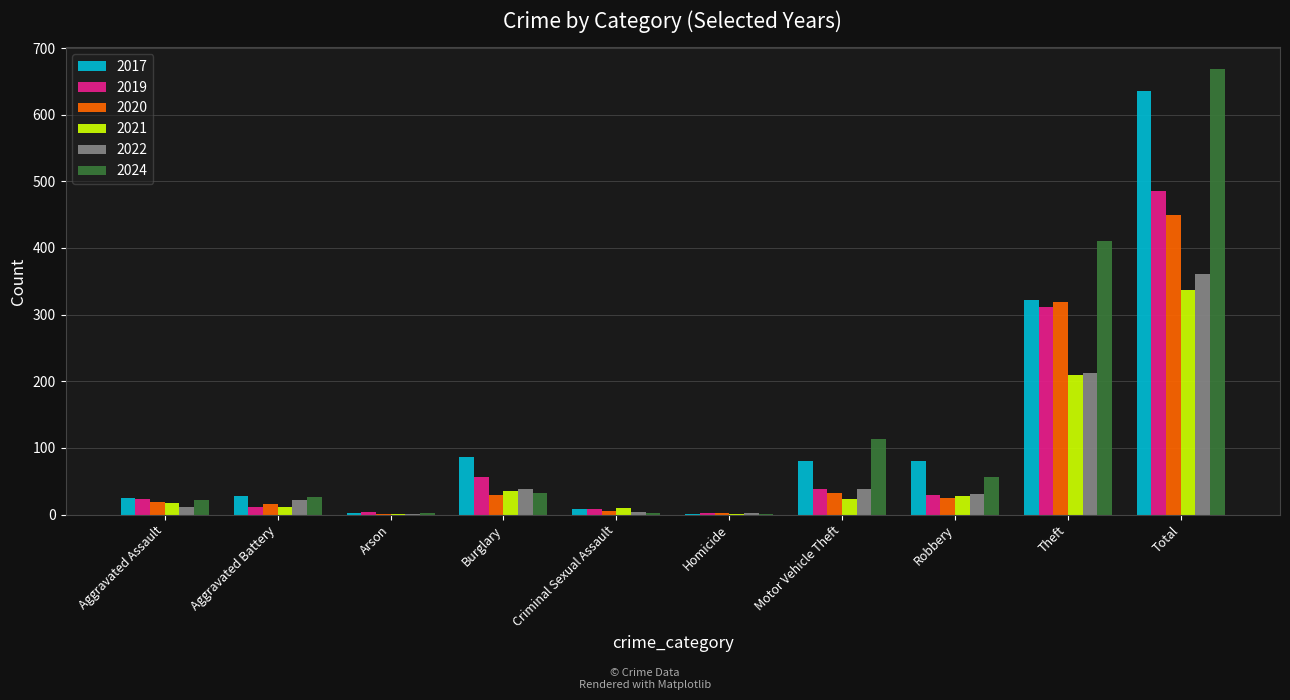

Which series changed the most between Robbery and Theft?

2024